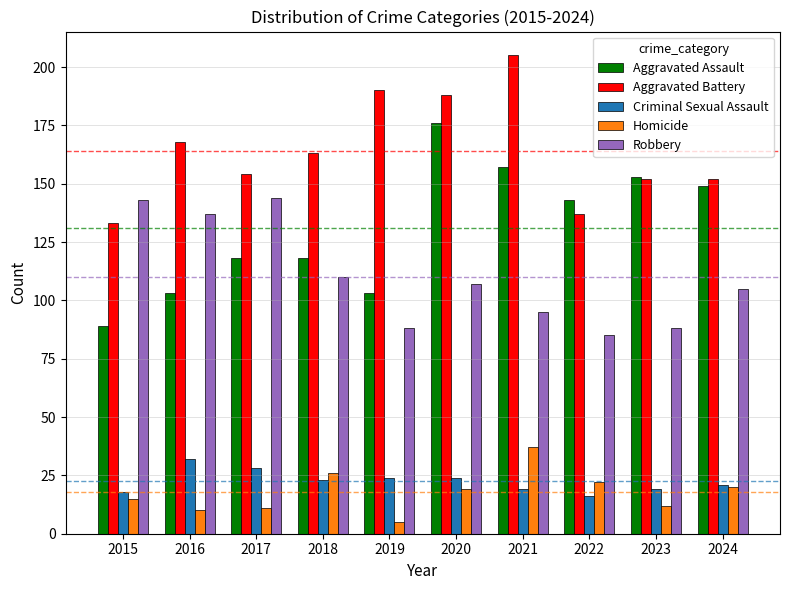

Rank the series at 2021 from lowest to highest value.

Criminal Sexual Assault, Homicide, Robbery, Aggravated Assault, Aggravated Battery